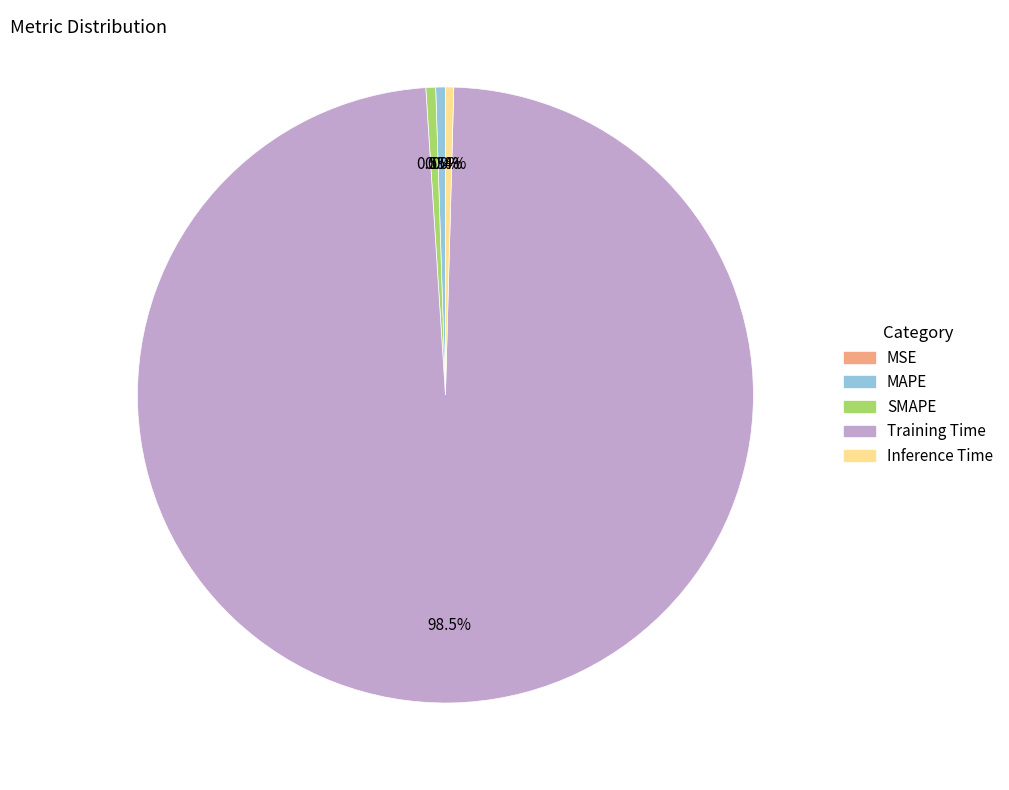

Which slice is the largest?

Training Time